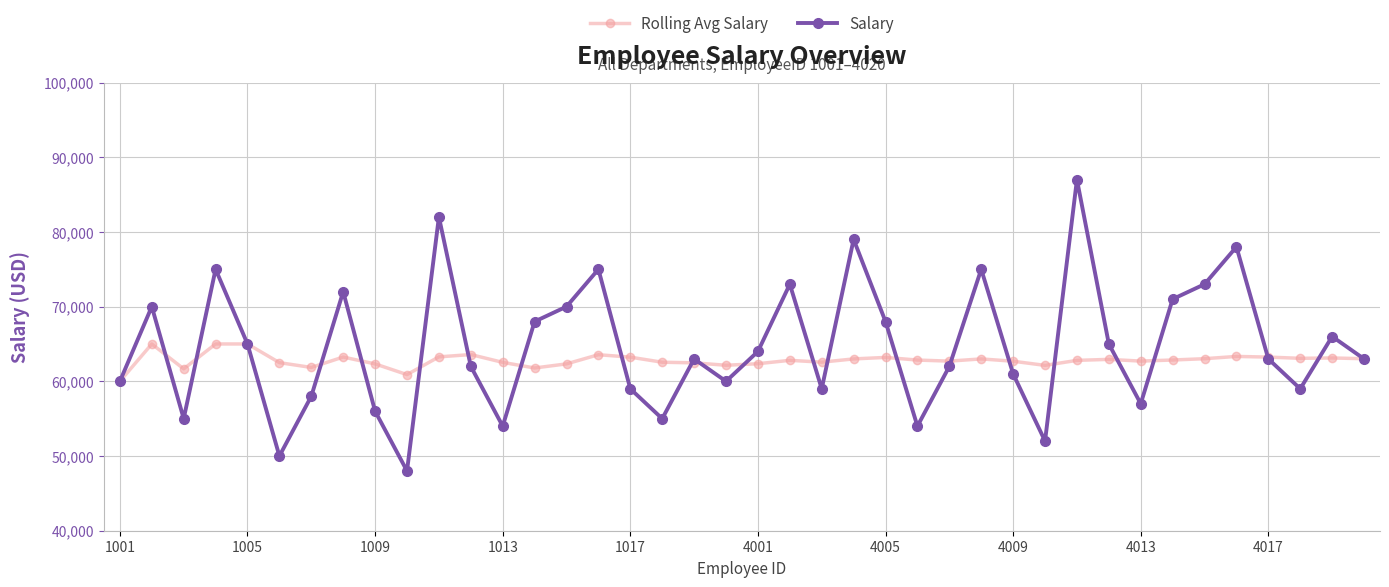

What is the maximum value shown in the chart?

87000